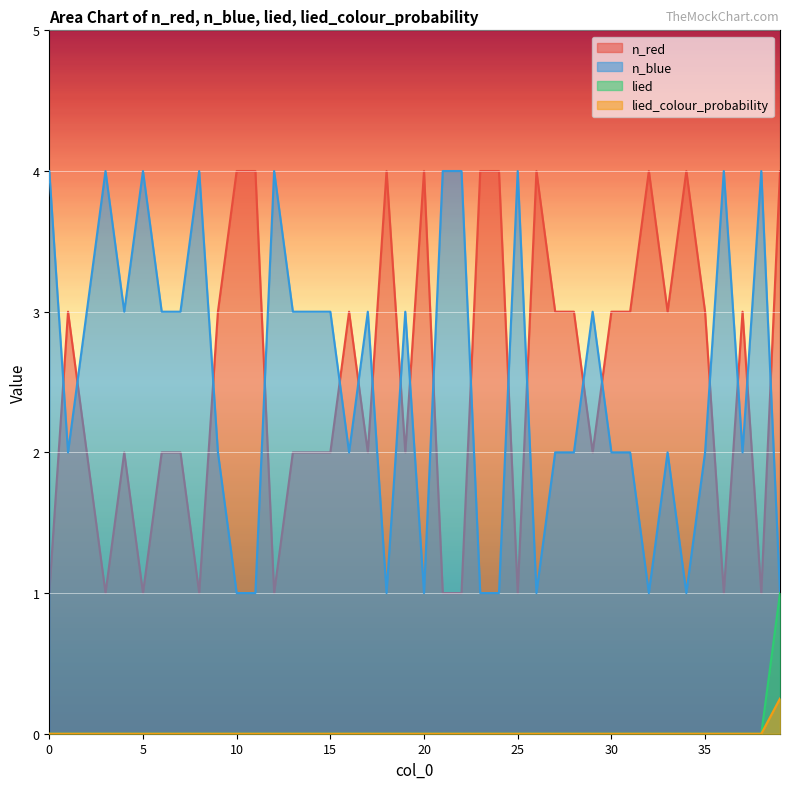

Which has a higher value, 34 or 31?

34